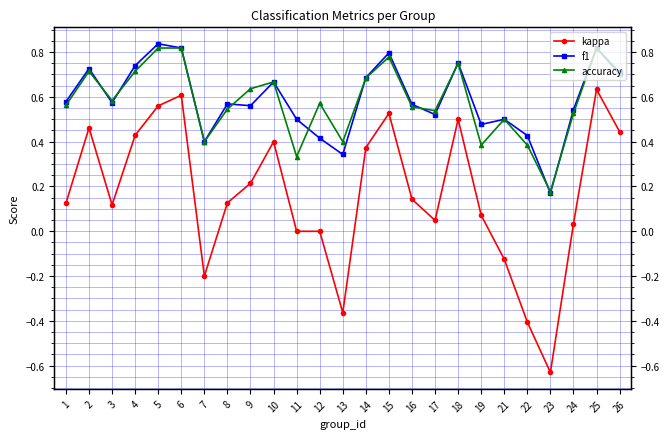

How many series are shown in this chart?

3